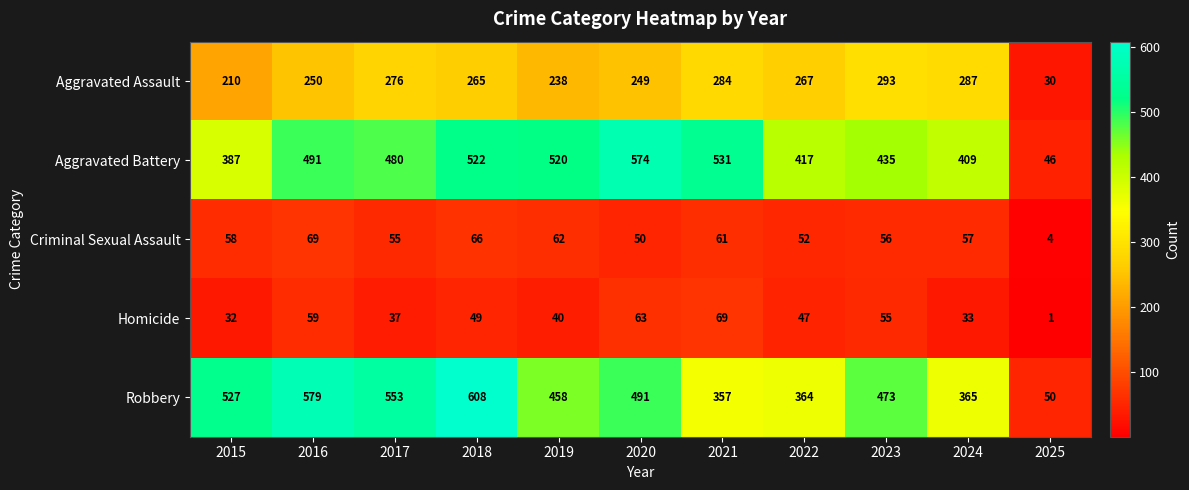

What is the sum of all Homicide values?

485